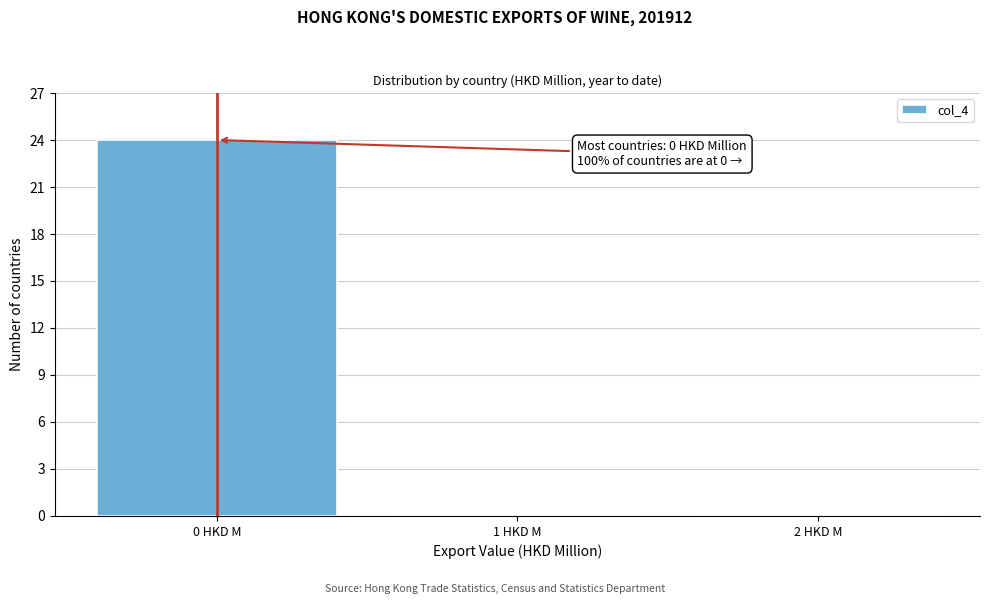

Which range on the x-axis has the tallest bar?

-0.5 to 0.5